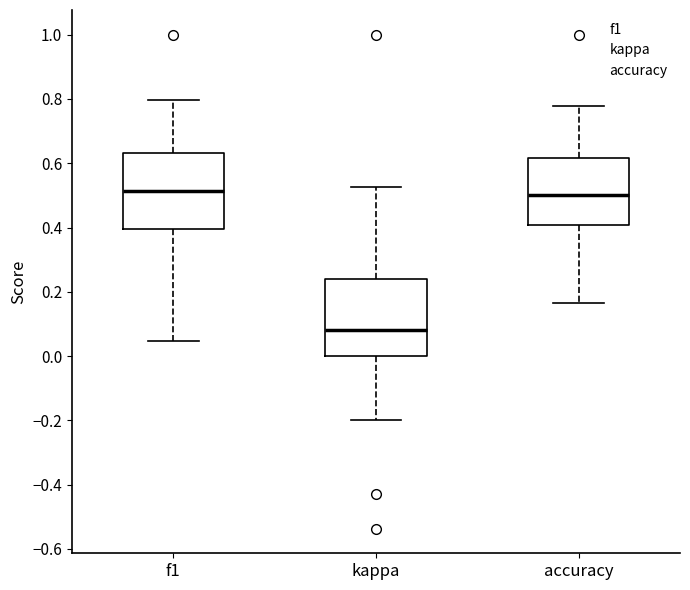

Reading left to right, transcribe this box plot: for each box, give where its median line is, the range the box spans, and where its two whiskers end, as read against the y-axis. The values are not printed on the chart, so give them approximately, as read against the axis.

f1: median 0.52, box 0.40 to 0.64, whiskers 0.04 to 0.80
kappa: median 0.08, box 0.00 to 0.24, whiskers -0.20 to 0.52
accuracy: median 0.50, box 0.40 to 0.62, whiskers 0.16 to 0.78